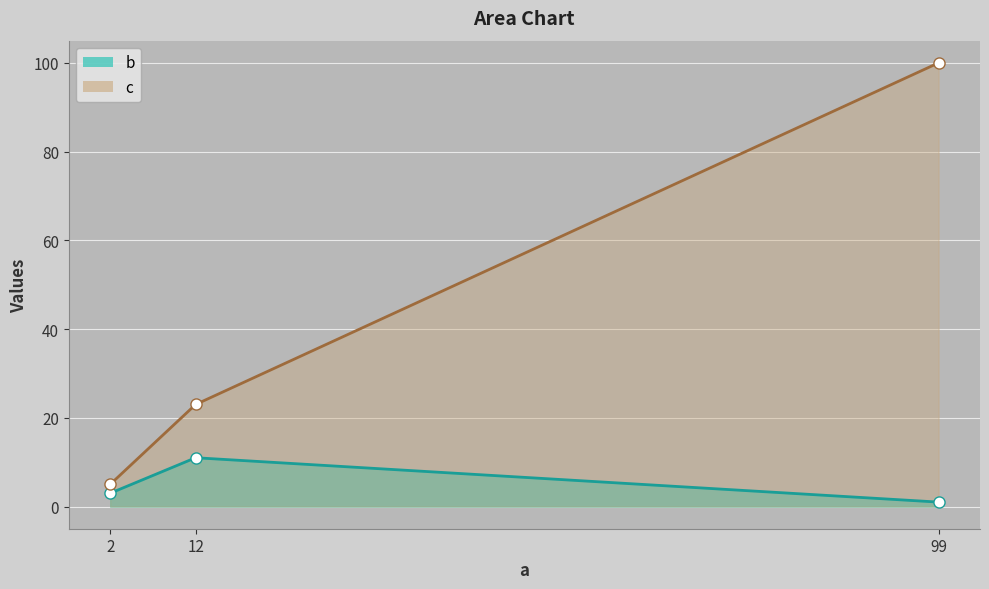

What are all the series names shown in the legend?

b, c